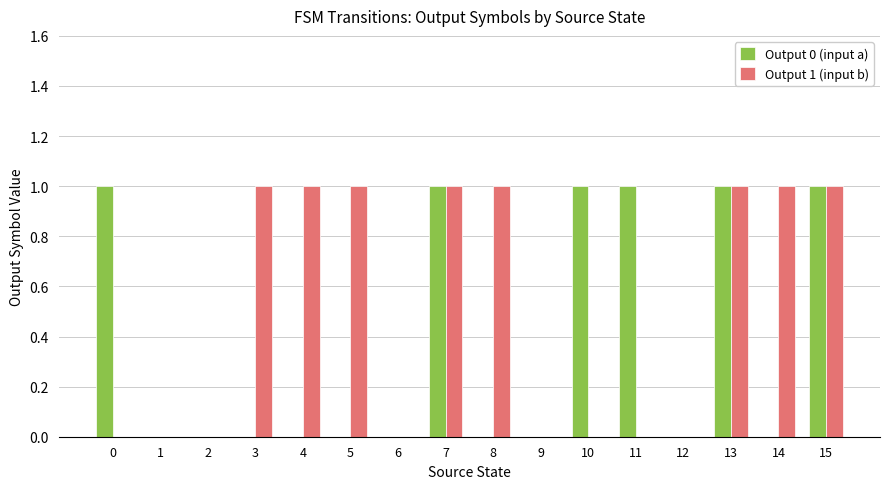

Reading left to right, list all the values displayed in this chart.

Output 0 (input a): 0=1	1=0	2=0	3=0	4=0	5=0	6=0	7=1	8=0	9=0	10=1	11=1	12=0	13=1	14=0	15=1
Output 1 (input b): 0=0	1=0	2=0	3=1	4=1	5=1	6=0	7=1	8=1	9=0	10=0	11=0	12=0	13=1	14=1	15=1